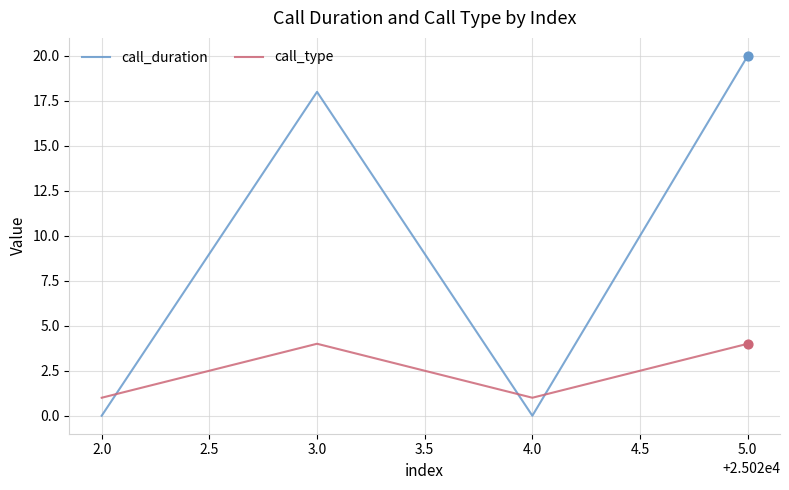

Which series has the largest total across all categories?

call_duration